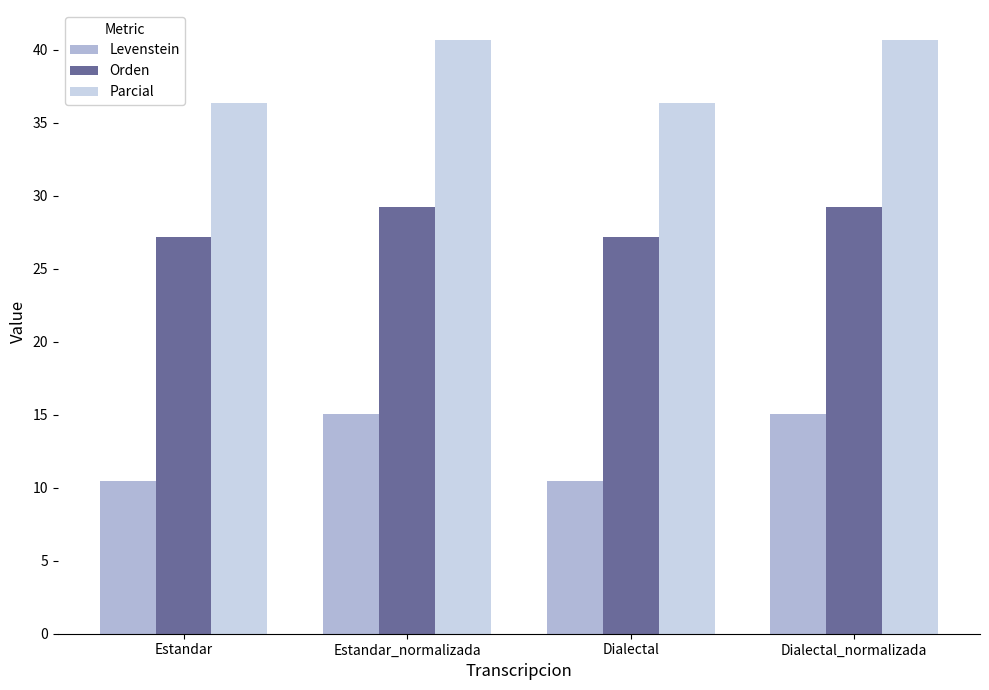

Rank the series by their maximum value, from lowest to highest.

Levenstein, Orden, Parcial